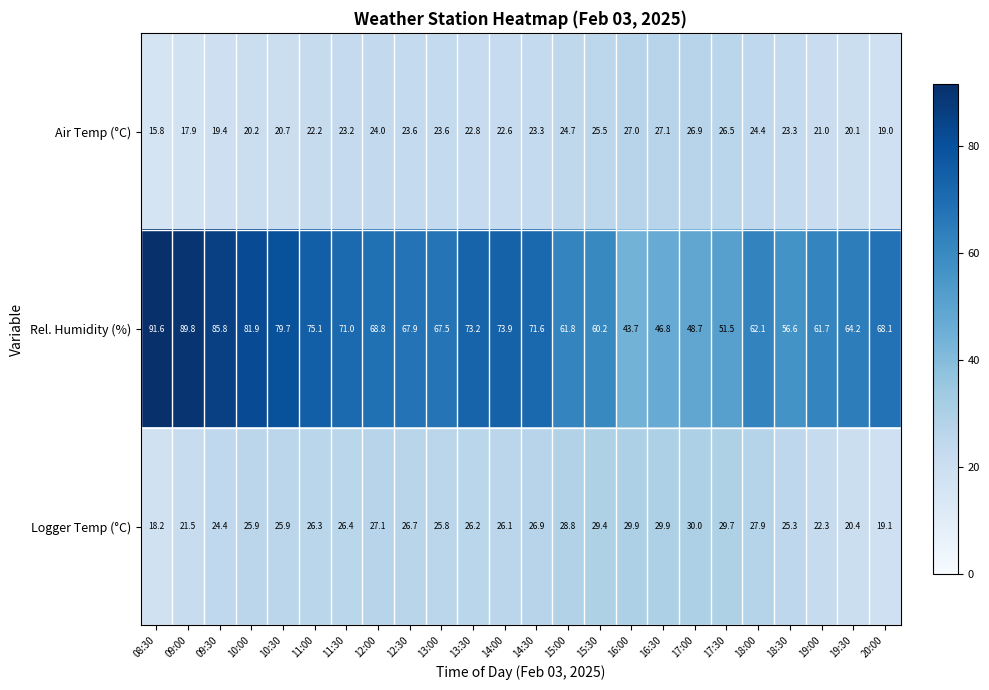

List the series in order of their peak value, lowest first.

Air Temp (°C), Logger Temp (°C), Rel. Humidity (%)